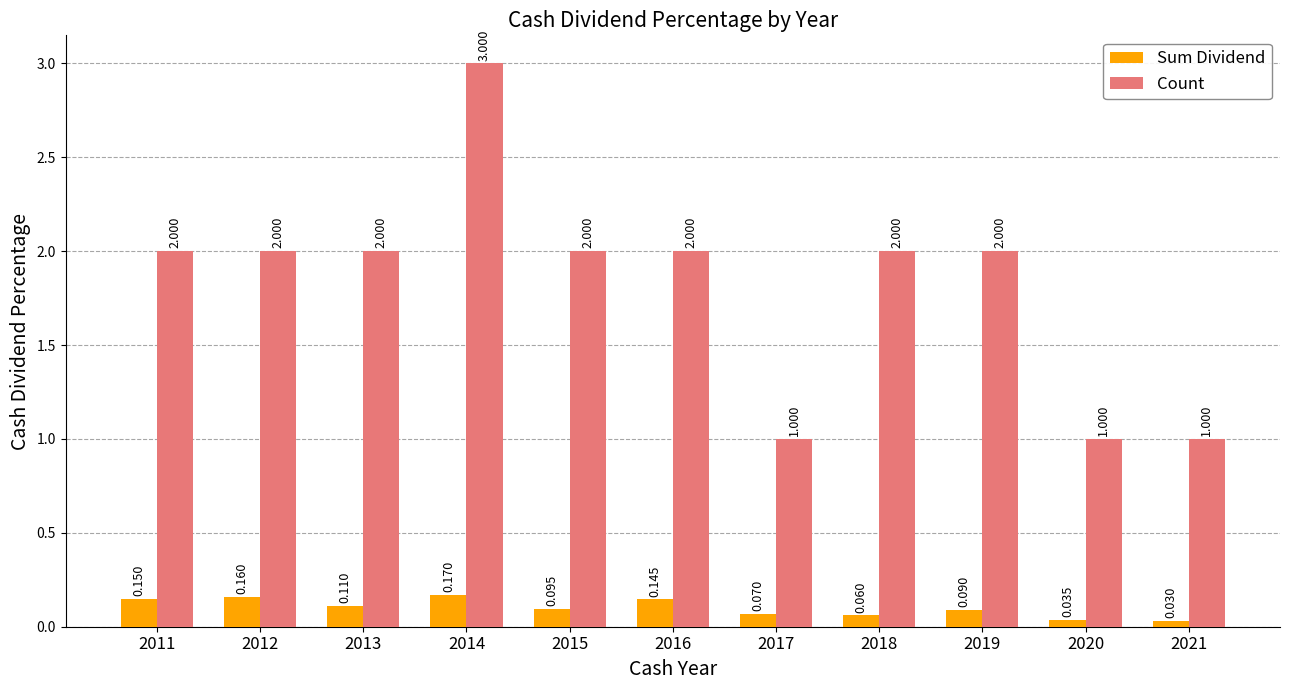

Rank the series by their maximum value, from lowest to highest.

Sum Dividend, Count